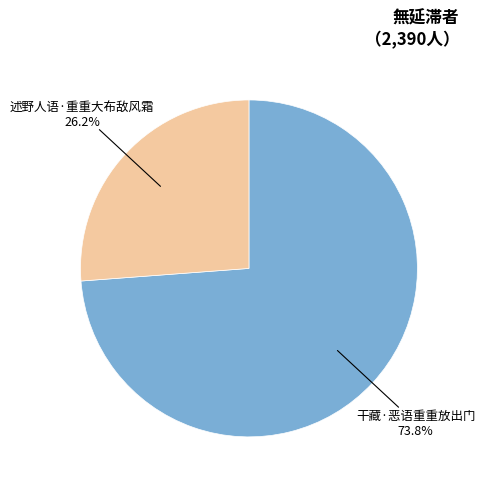

What is the ratio of the value at 干藏·恶语重重放出门 to the value at 述野人语·重重大布敌风霜?

2.8